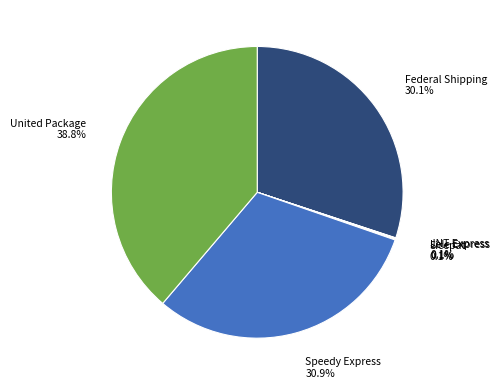

To the nearest percent, what is the difference between the largest and smallest slice percentages?

39%